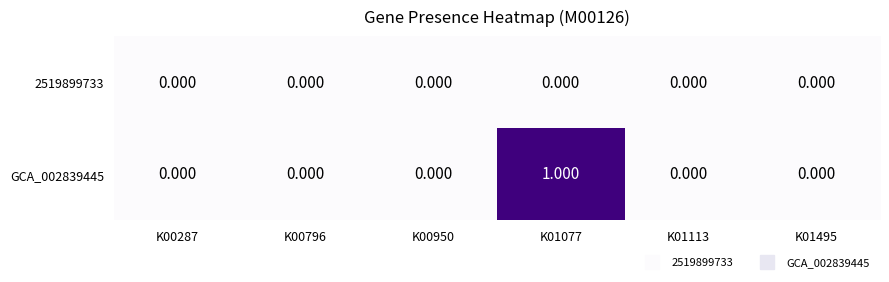

Rank the series at K01113 from highest to lowest value.

2519899733, GCA_002839445